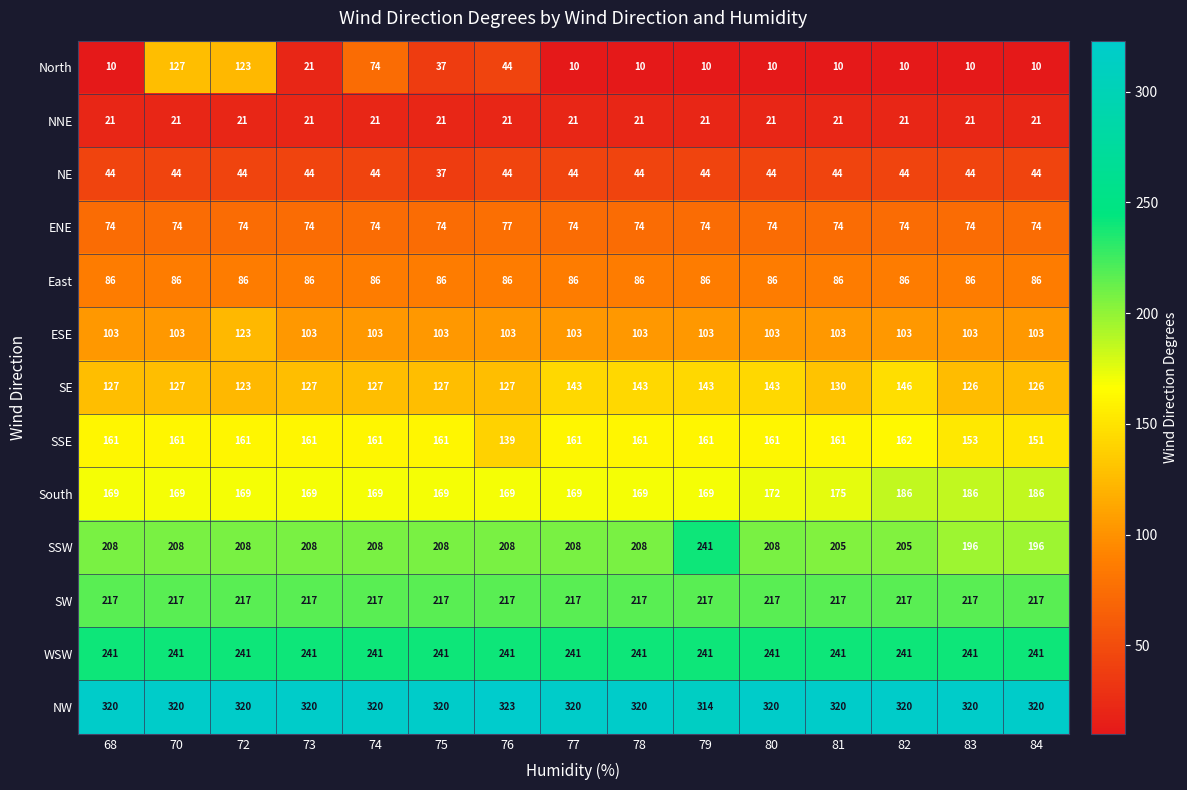

How many series are shown in this chart?

13